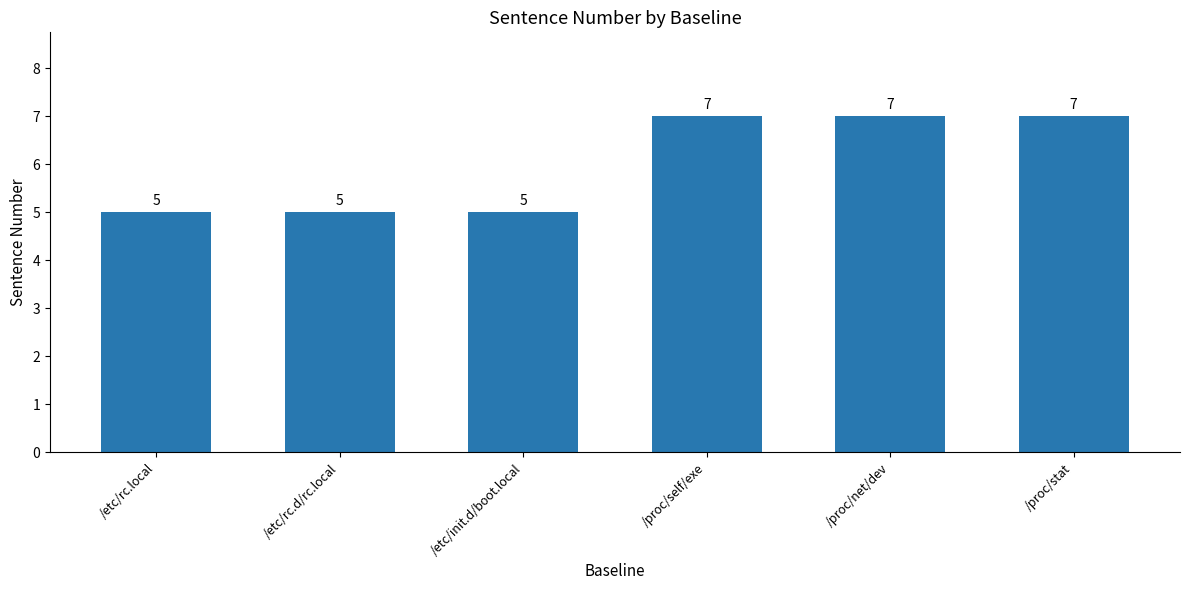

What is the value of the 3rd bar from the left?

5